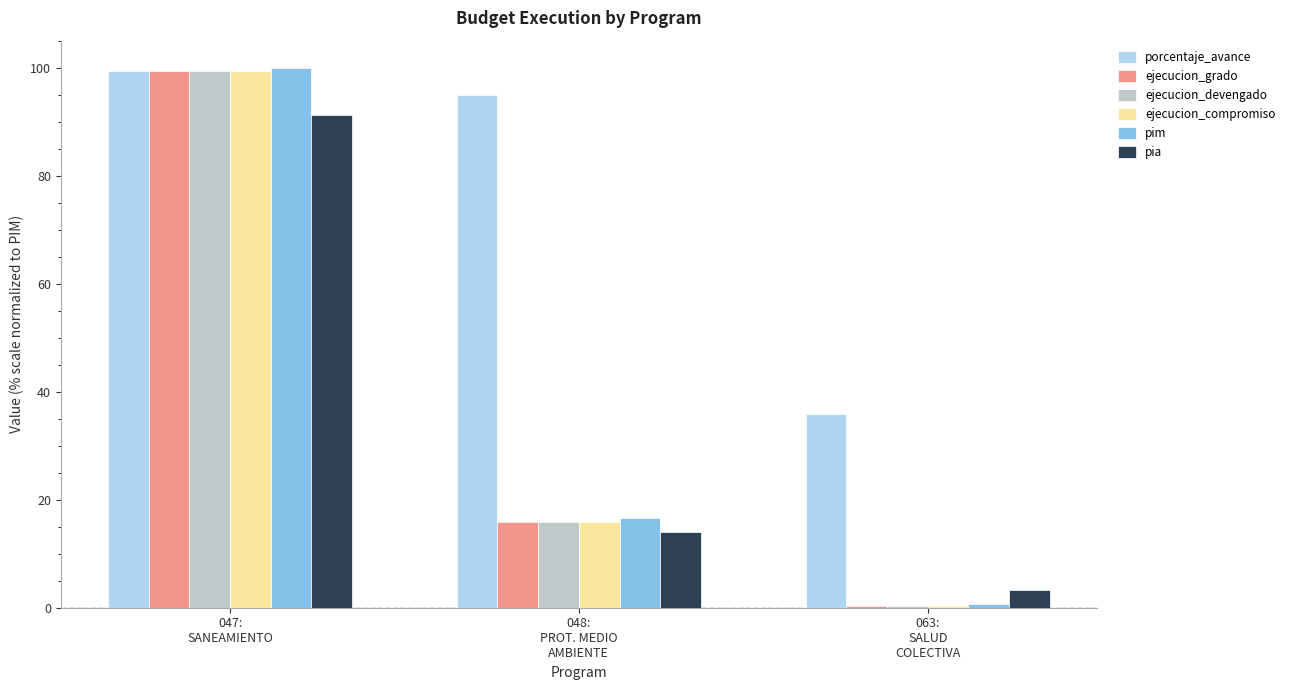

What is the difference between the pim values at 048:
PROT. MEDIO
AMBIENTE and 047:
SANEAMIENTO?

83.3